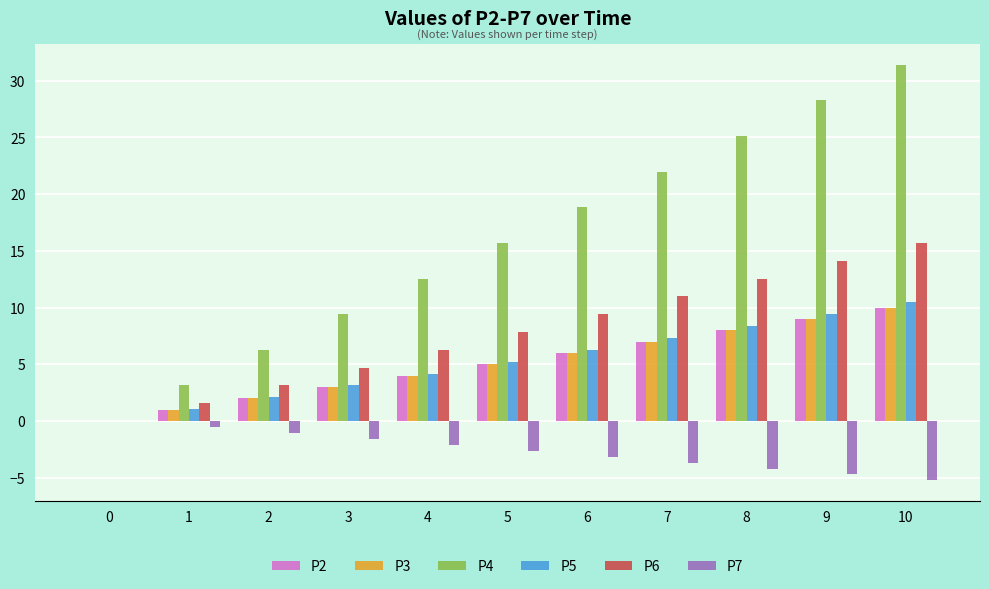

Is the value of P6 at 3 greater than the value of P2 at 4?

Yes